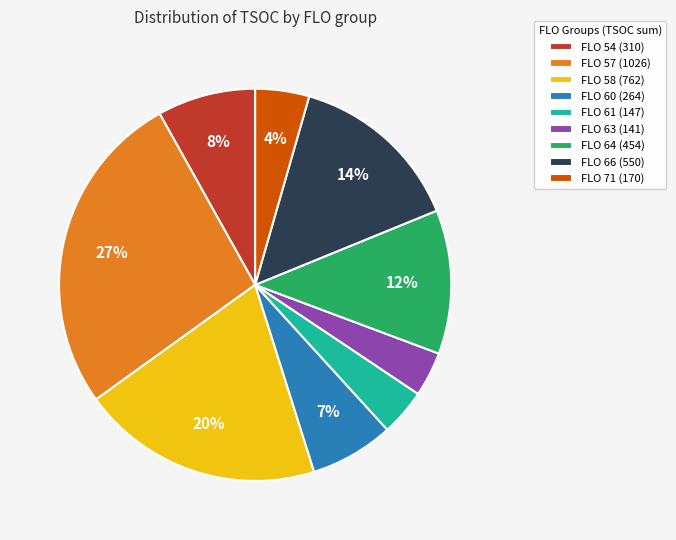

To the nearest percent, what is the difference between the FLO 58 and FLO 66 slice percentages?

6%